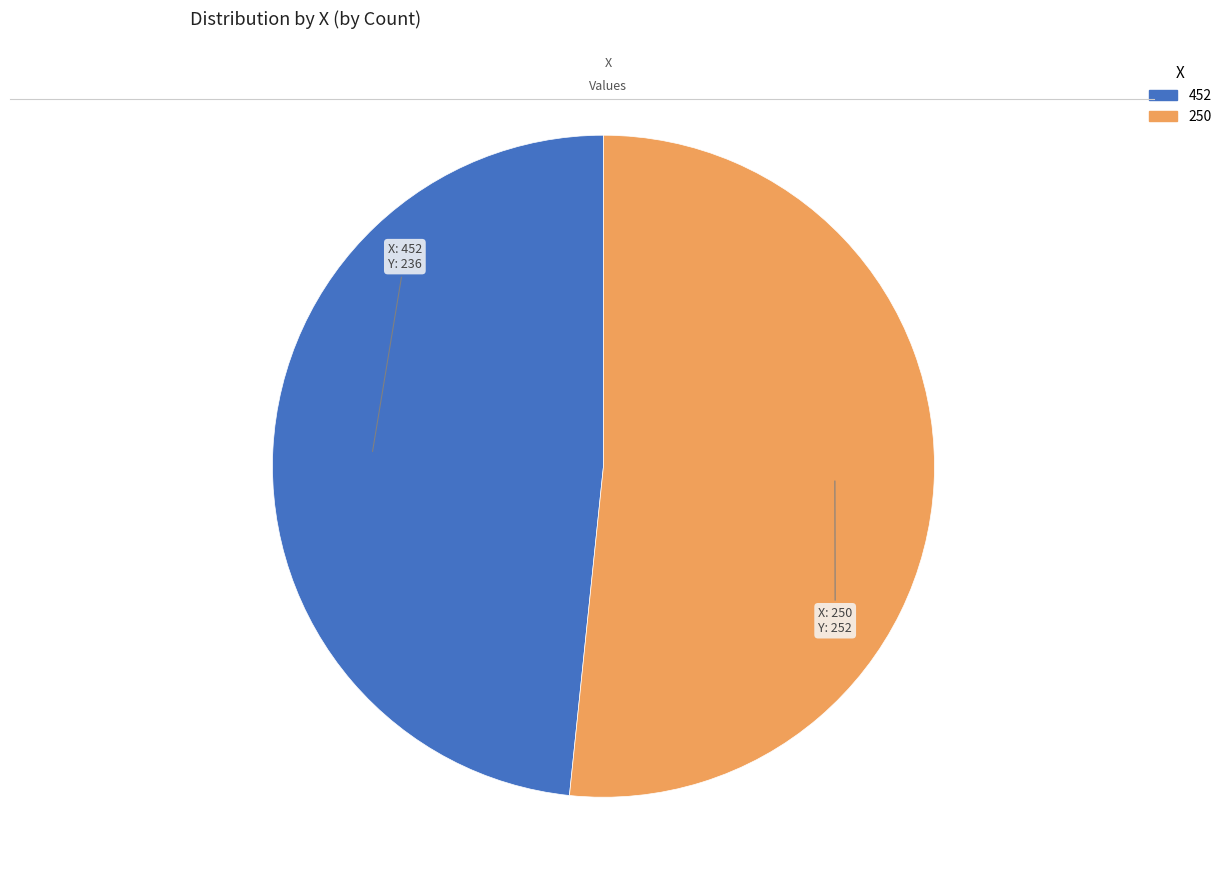

Is it true that 250 is 52% of the pie?

True